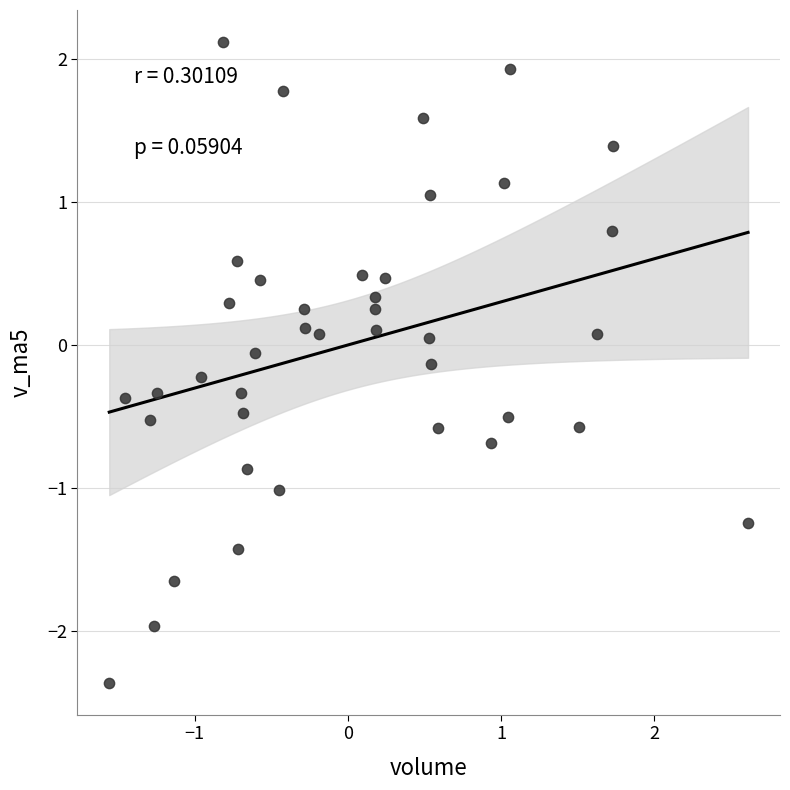

What is the range of X values (max minus min)?

4.2